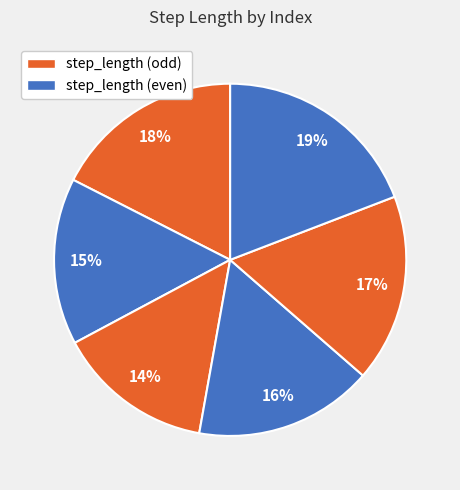

How many slices are in this pie chart?

6